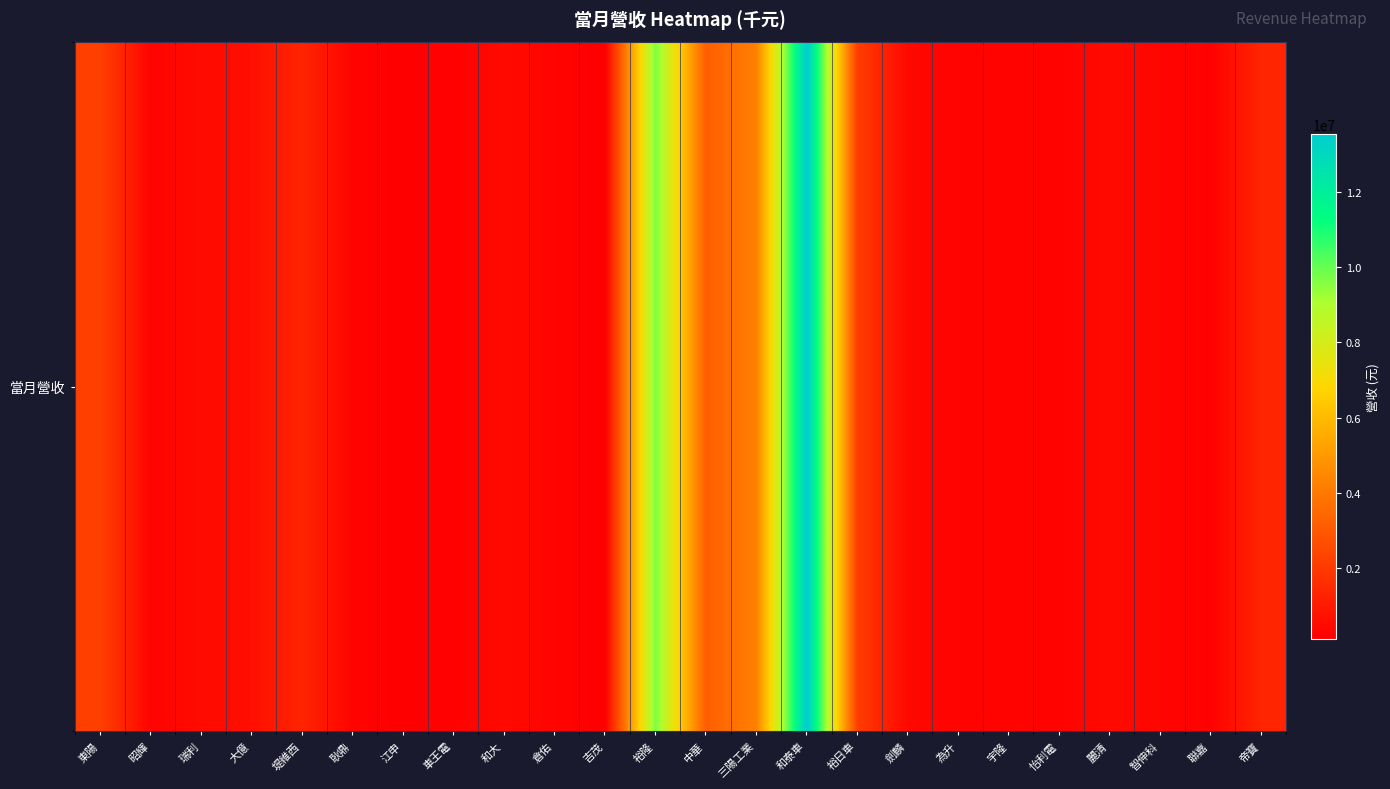

Reading left to right, extract all data points from this chart.

東陽=2202897	昭輝=258653	瑞利=499165	大億=640588	堤維西=1330390	耿鼎=249147	江申=129067	車王電=200142	和大=451523	倉佑=274932	吉茂=110106	裕隆=9723448	中華=3144633	三陽工業=4280737	和泰車=13539350	裕日車=2110603	劍麟=392003	為升=268871	宇隆=215579	怡利電=243299	麗清=474494	智伸科=315439	聯嘉=196524	帝寶=1341680